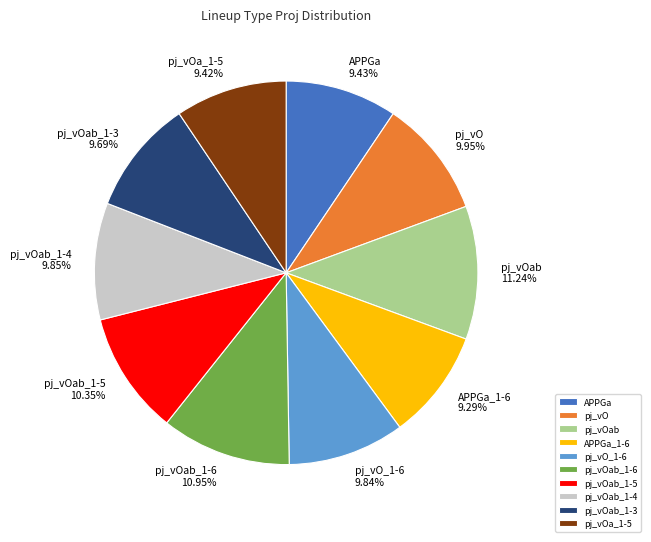

What is the ratio of the value at pj_vOab_1-4 to the value at pj_vOab?

0.9